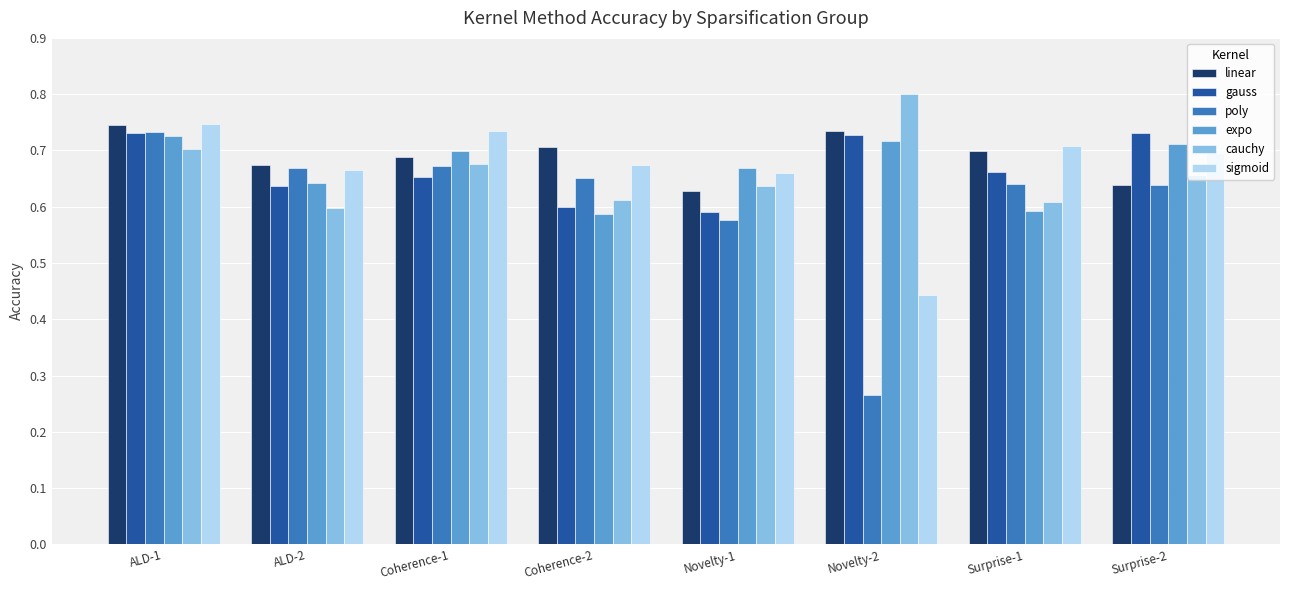

At how many categories does at least one series exceed 0?

8